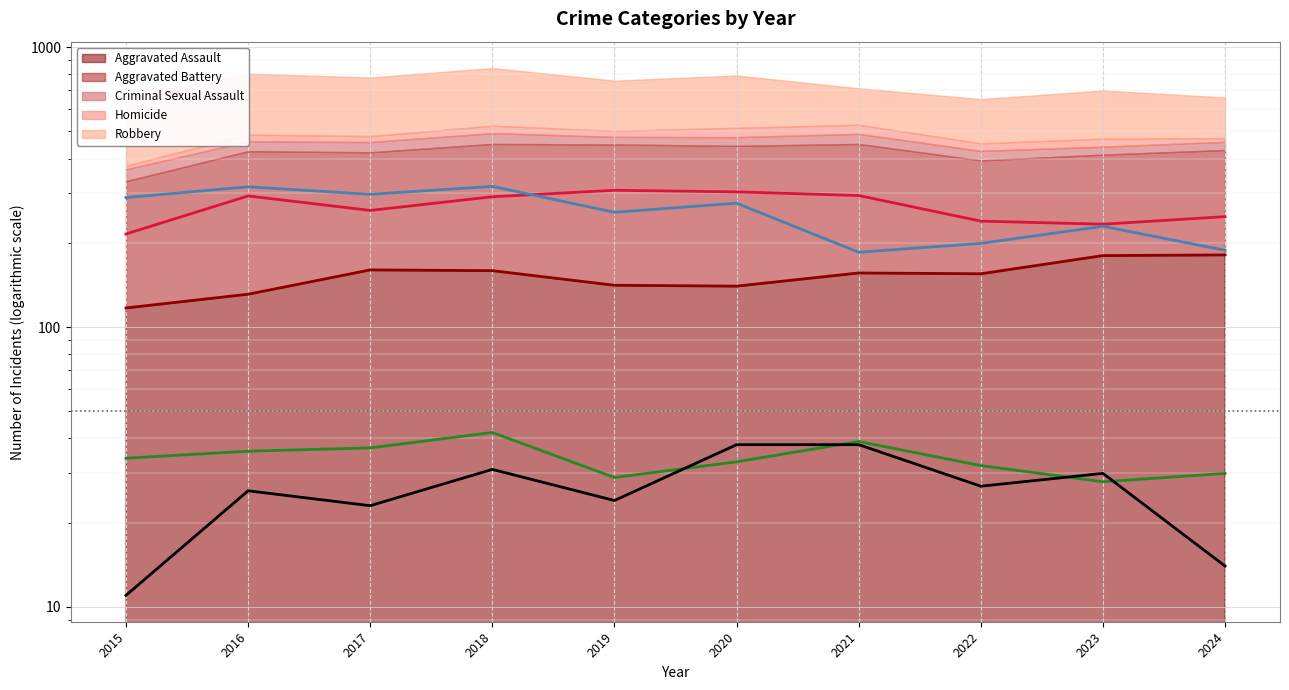

Is it true that Aggravated Assault (line) equals 43 at 2017?

False